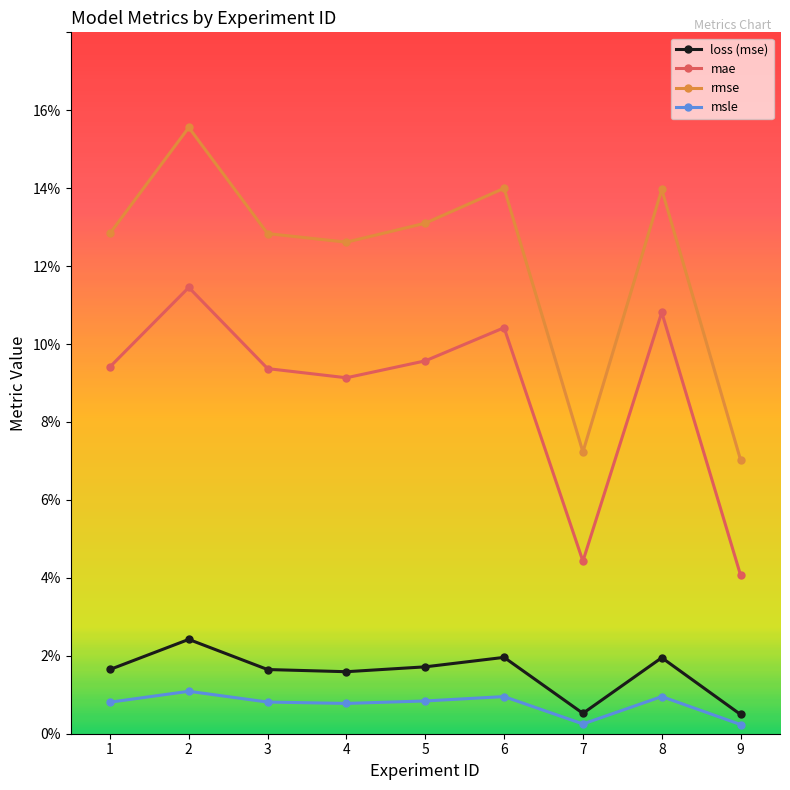

Is this an area chart (filled region under the line)?

No